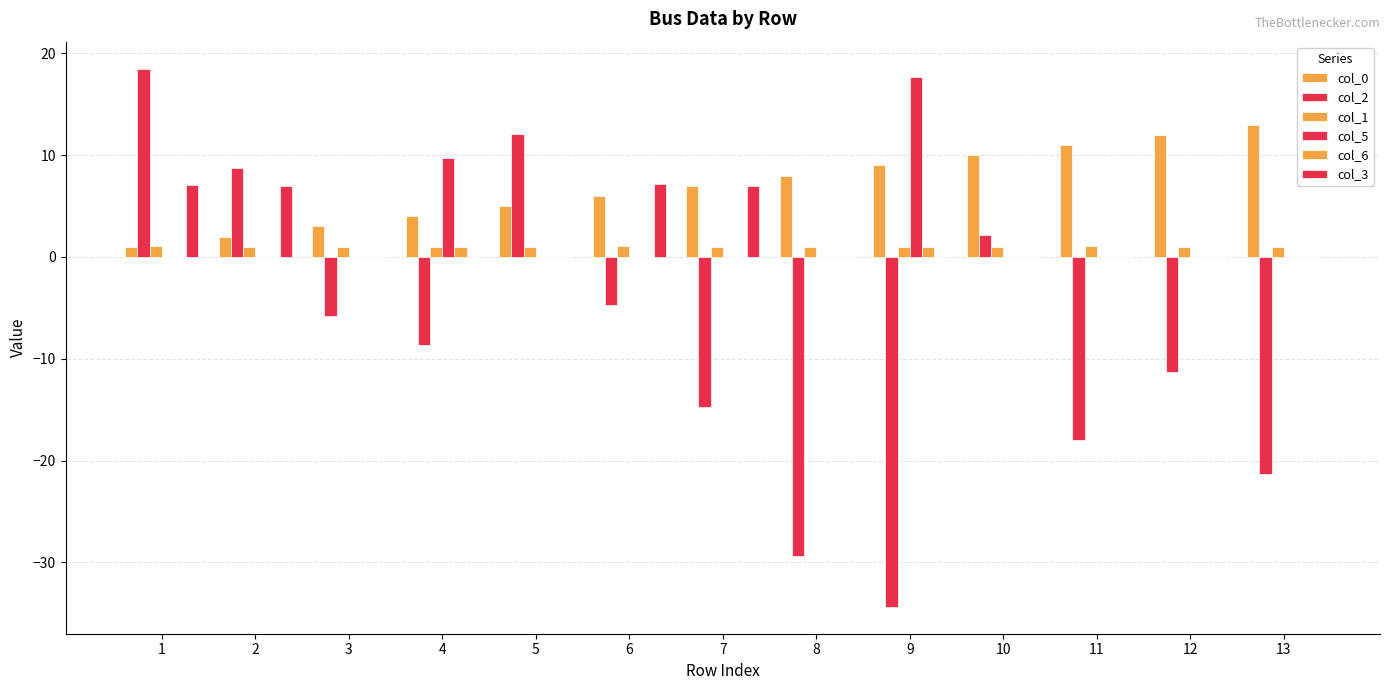

How many data points does each series have?

13